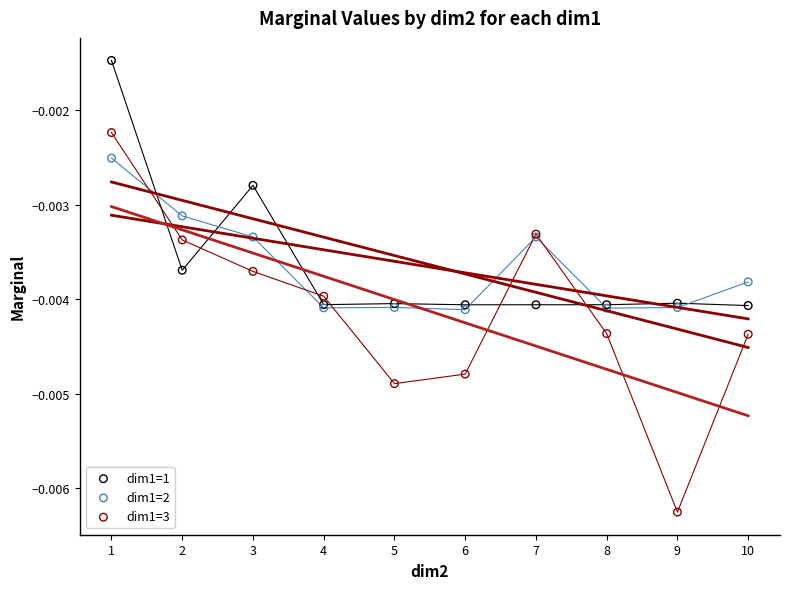

Which series contains the lowest Y value?

dim1=3